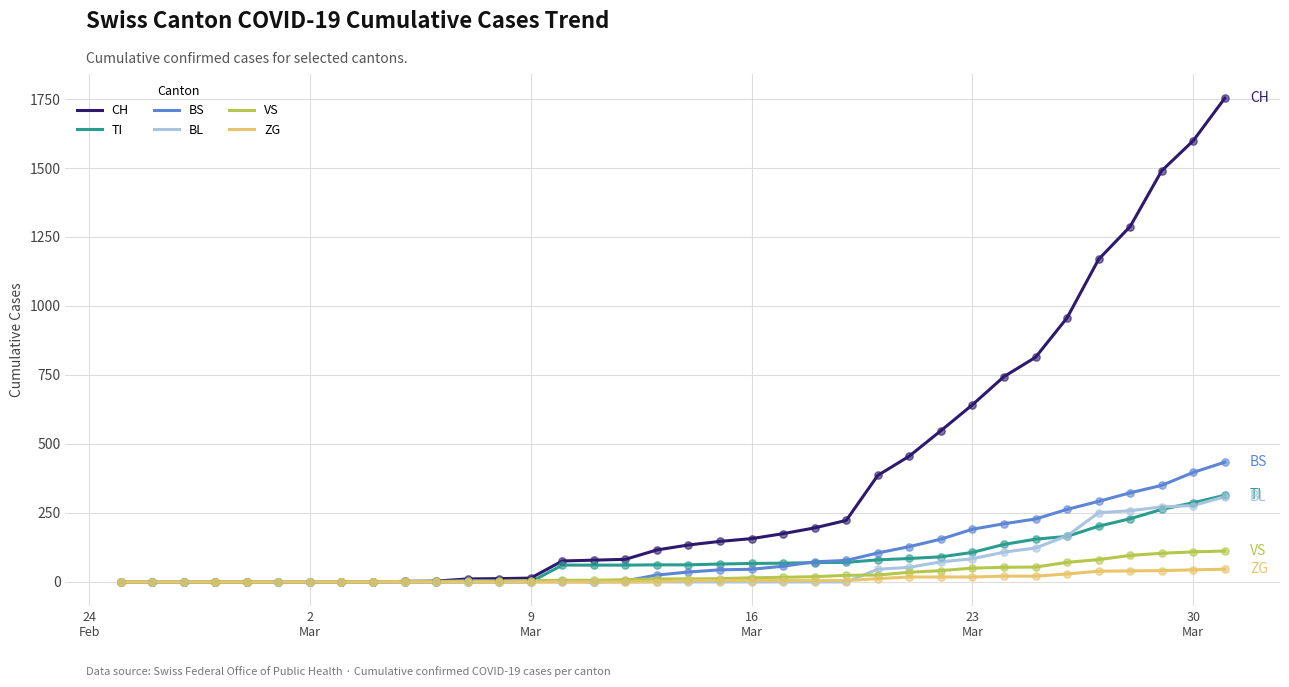

What are all the series names shown in the legend?

CH, TI, BS, BL, VS, ZG